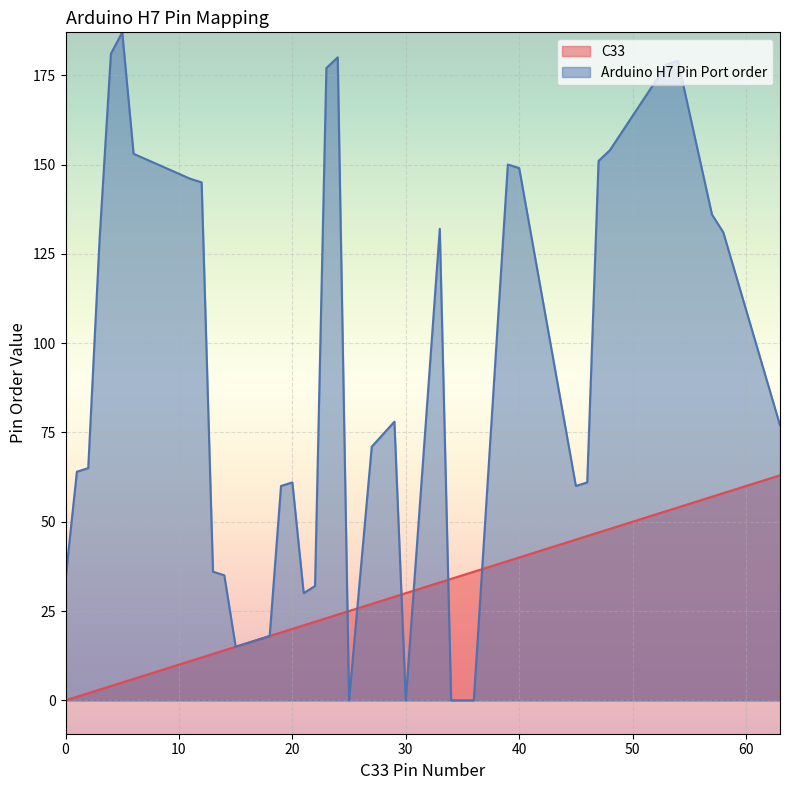

What are all the series names shown in the legend?

C33, Arduino H7 Pin Port order